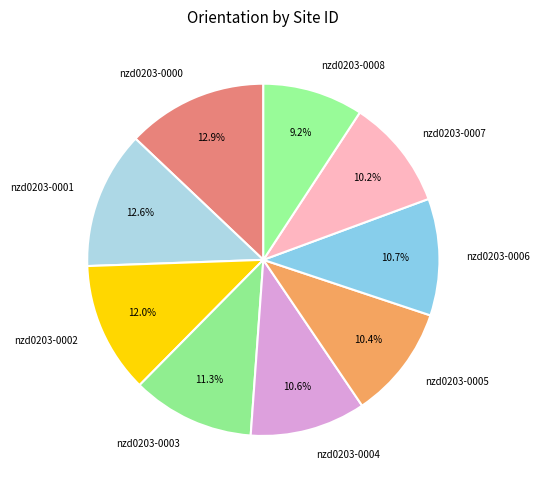

Between nzd0203-0005 and nzd0203-0003, which is larger?

nzd0203-0003